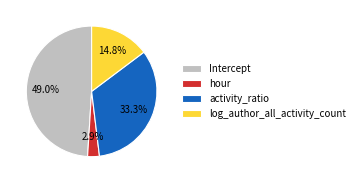

True or false: log_author_all_activity_count accounts for 5% of the total.

False